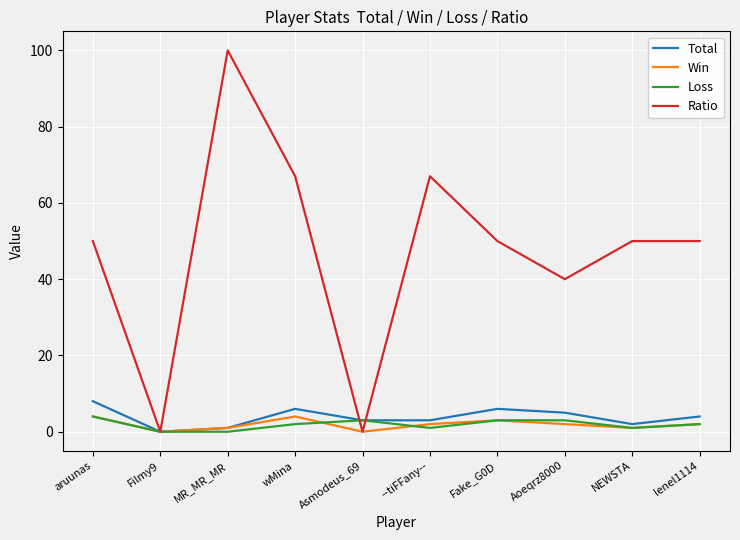

Reading left to right, extract all data points from this chart.

Total: aruunas=8	Filmy9=0	MR_MR_MR=1	wMina=6	Asmodeus_69=3	--tiFFany--=3	Fake_G0D=6	Aoeqrz8000=5	NEWSTA=2	lenel1114=4
Win: aruunas=4	Filmy9=0	MR_MR_MR=1	wMina=4	Asmodeus_69=0	--tiFFany--=2	Fake_G0D=3	Aoeqrz8000=2	NEWSTA=1	lenel1114=2
Loss: aruunas=4	Filmy9=0	MR_MR_MR=0	wMina=2	Asmodeus_69=3	--tiFFany--=1	Fake_G0D=3	Aoeqrz8000=3	NEWSTA=1	lenel1114=2
Ratio: aruunas=50	Filmy9=0	MR_MR_MR=100	wMina=67	Asmodeus_69=0	--tiFFany--=67	Fake_G0D=50	Aoeqrz8000=40	NEWSTA=50	lenel1114=50